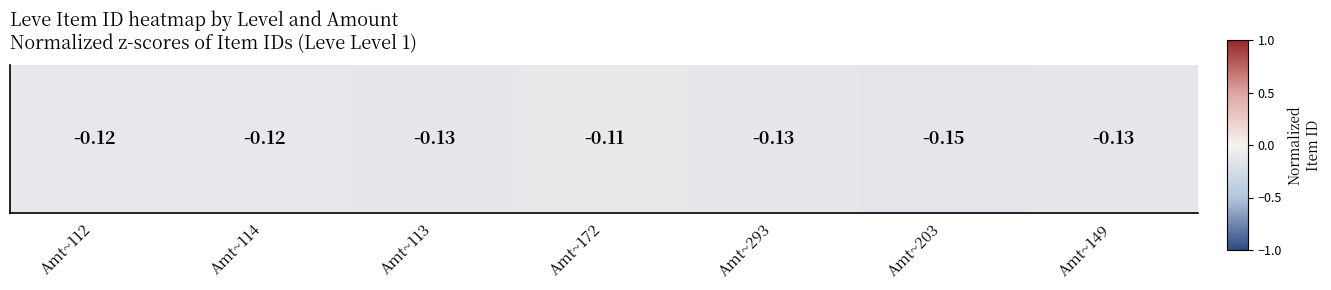

What is the average value?

-0.1